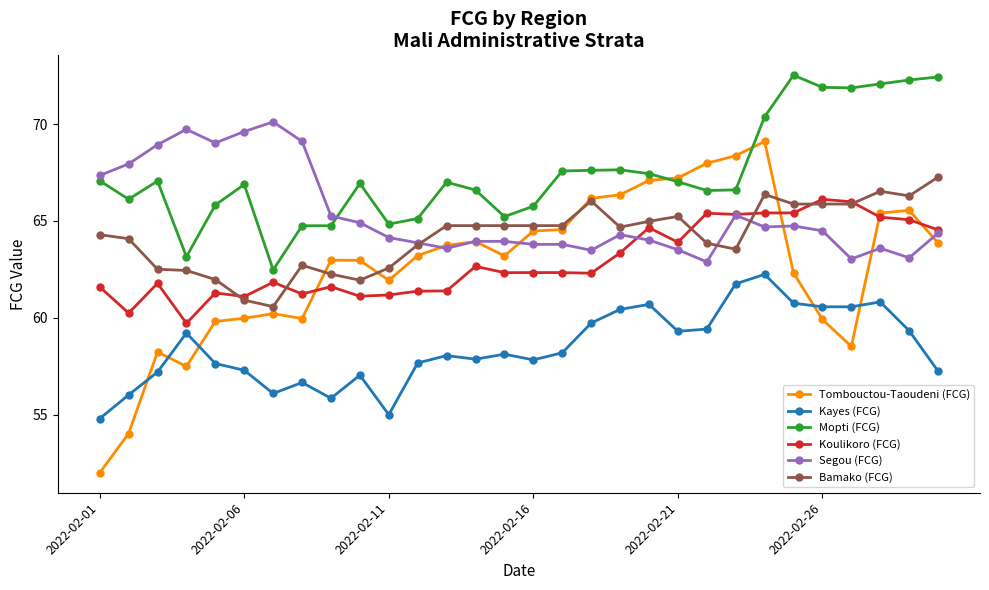

Which series has the widest spread of values?

Tombouctou-Taoudeni (FCG)